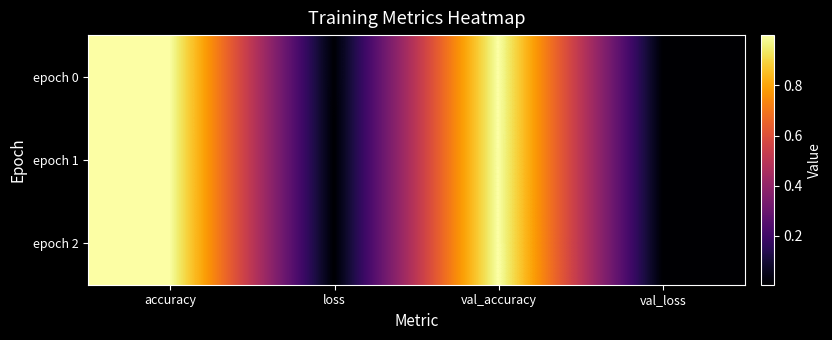

At accuracy, list the series in order from largest to smallest.

epoch 2, epoch 1, epoch 0